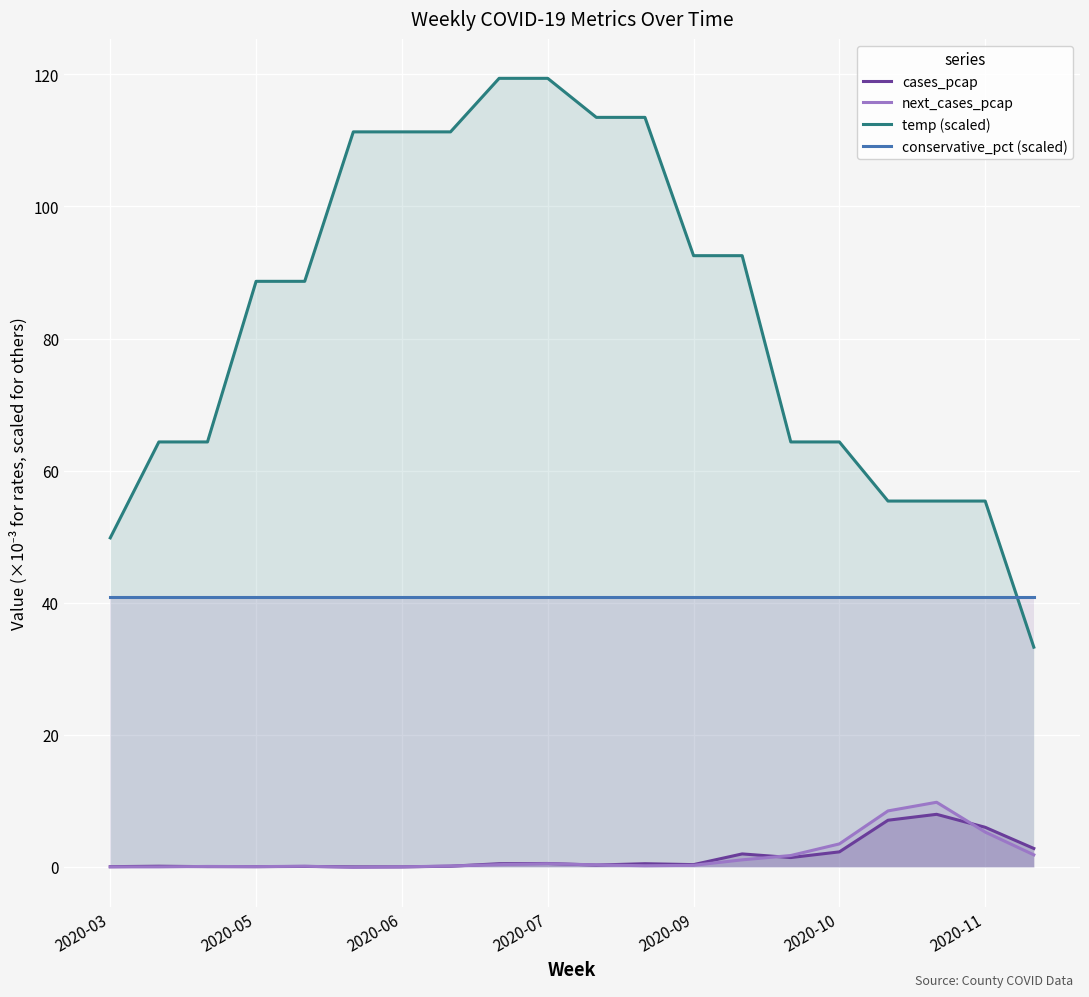

What is the difference between the second highest and second lowest values in the temp (scaled) series?

69.6